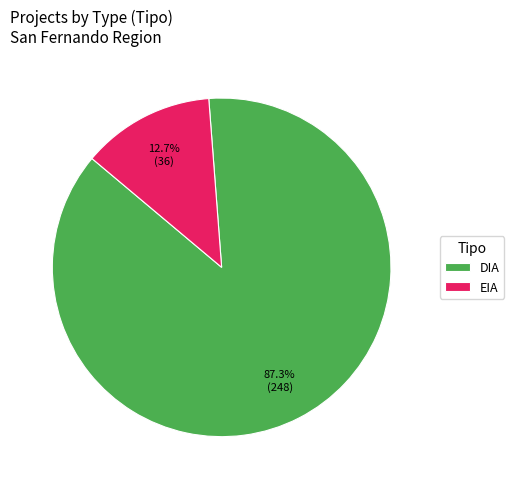

The DIA slice represents 41% of the pie. True or false?

False